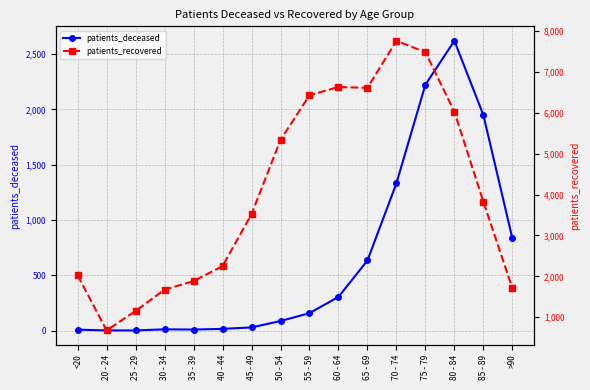

How many lines are shown in the chart?

2